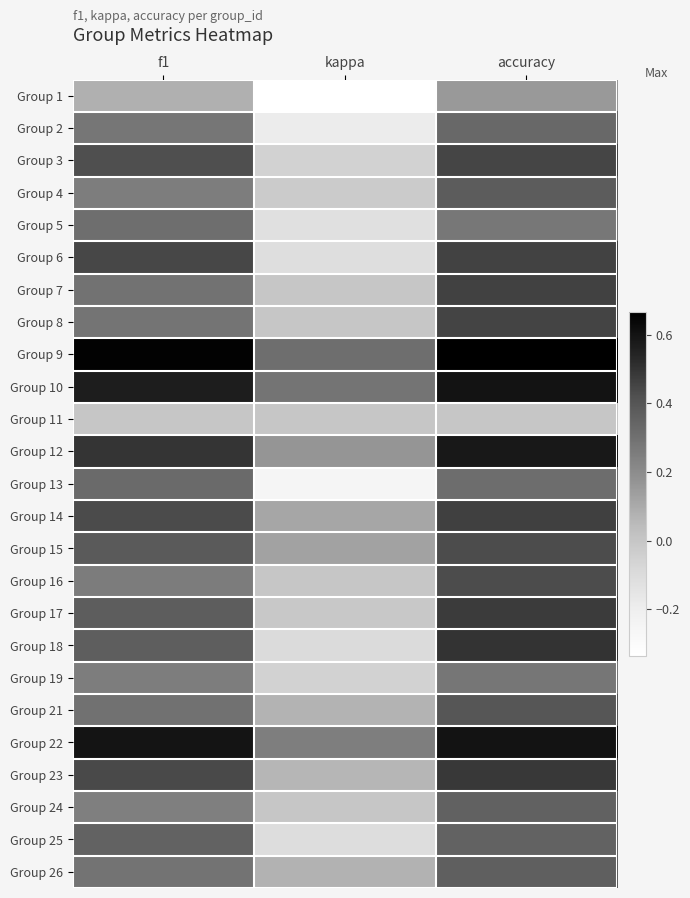

At how many categories does at least one series exceed 0?

3